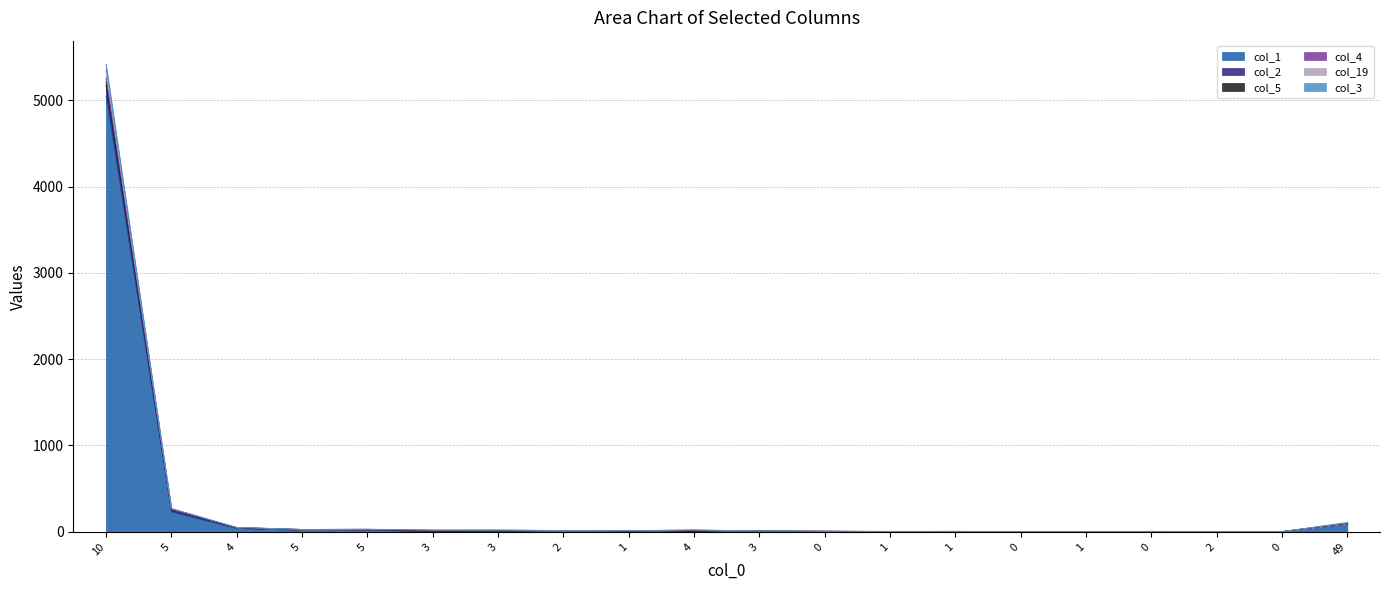

At which category does col_3 reach its first local peak?

3